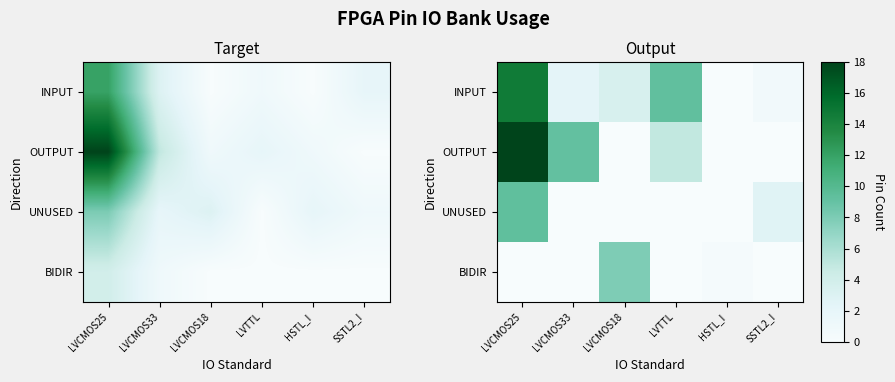

At which category is the sum across all series the highest?

LVCMOS25